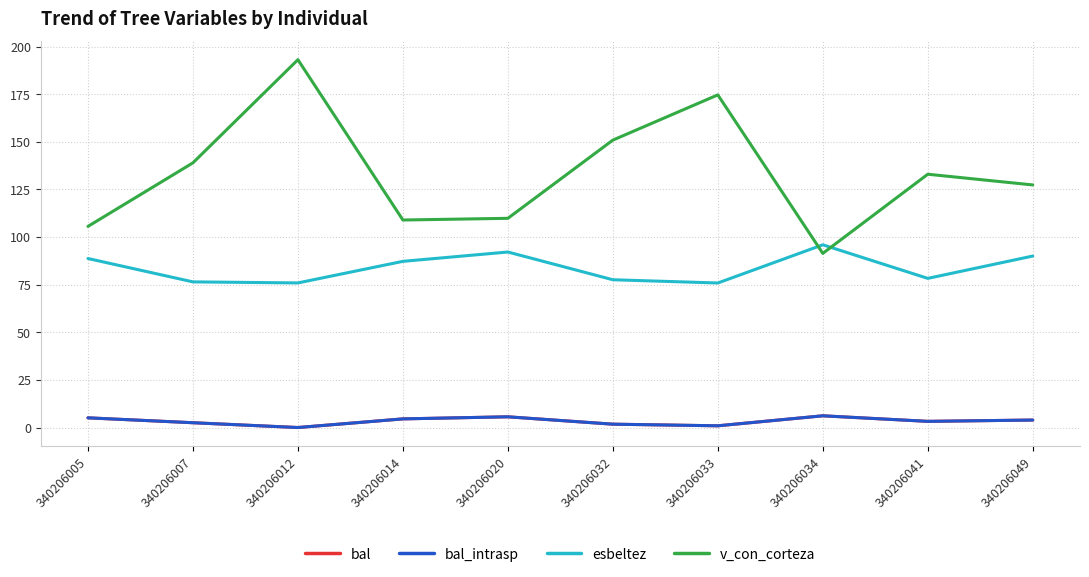

Is this an area chart (filled region under the line)?

No